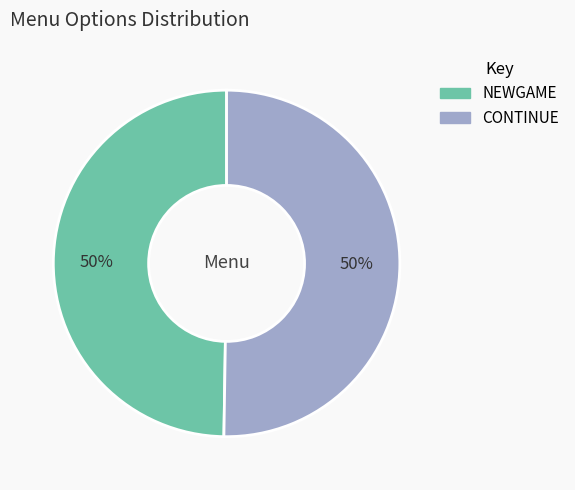

To the nearest percent, what percentage of the pie is CONTINUE?

50%